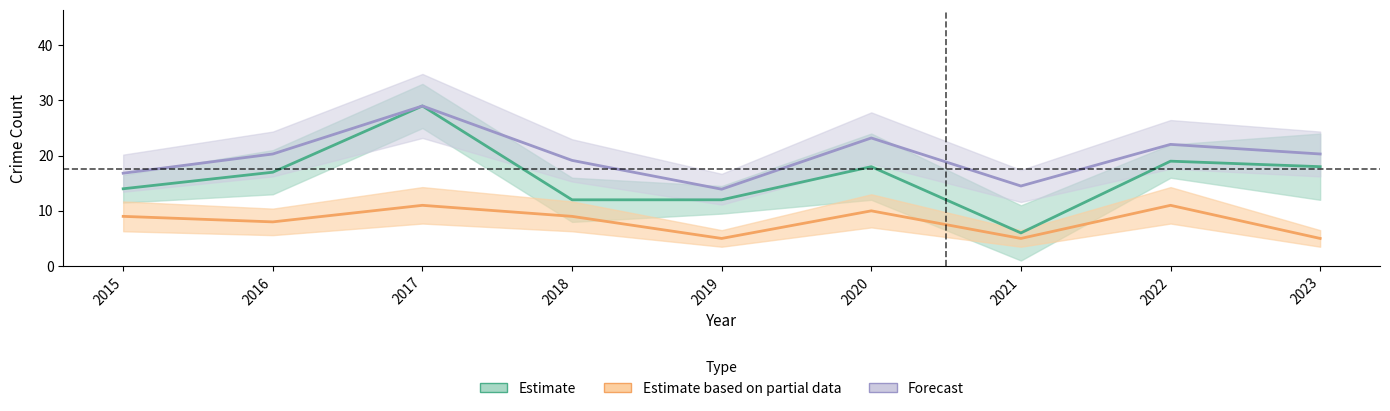

Is it true that Estimate based on partial data equals 10.0 at 2020?

True